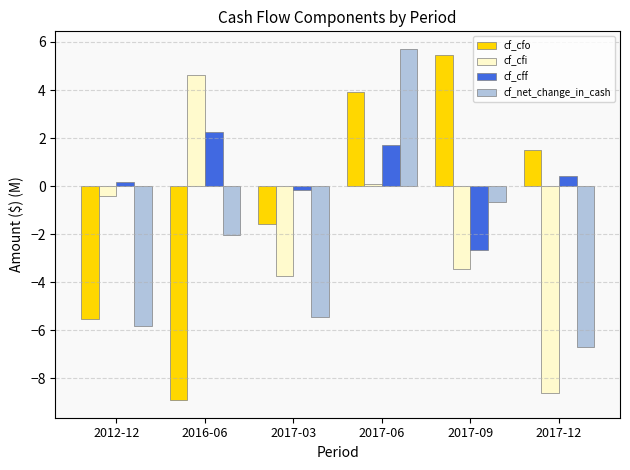

How many negative values does the cf_cff series have?

2